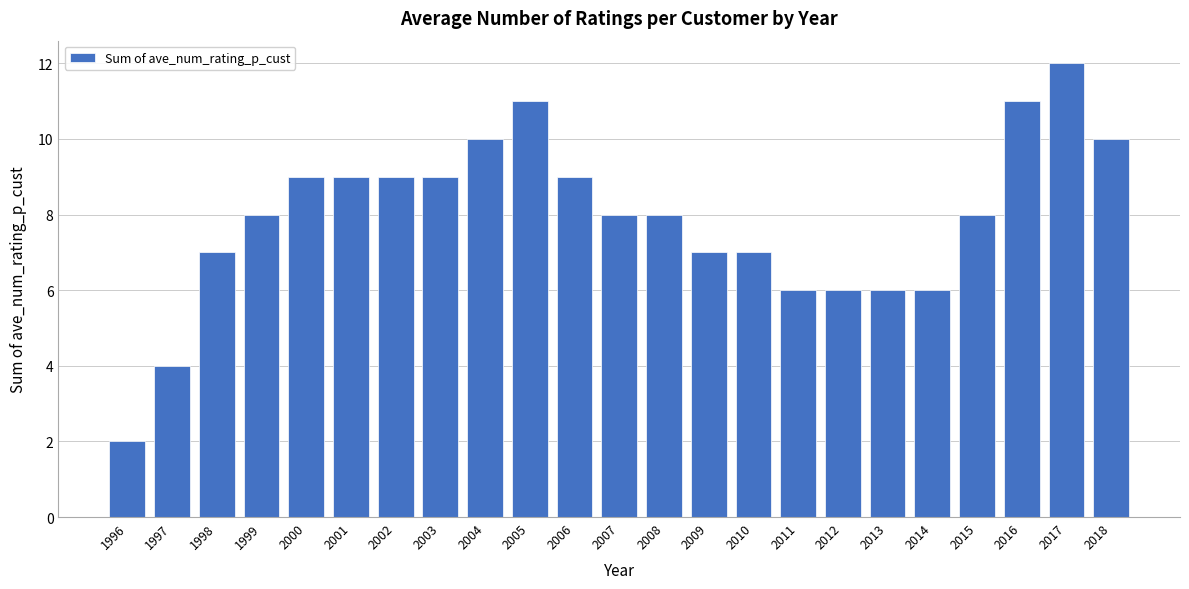

Reading left to right, transcribe all the data shown in this chart.

2	4	7	8	9	9	9	9	10	11	9	8	8	7	7	6	6	6	6	8	11	12	10